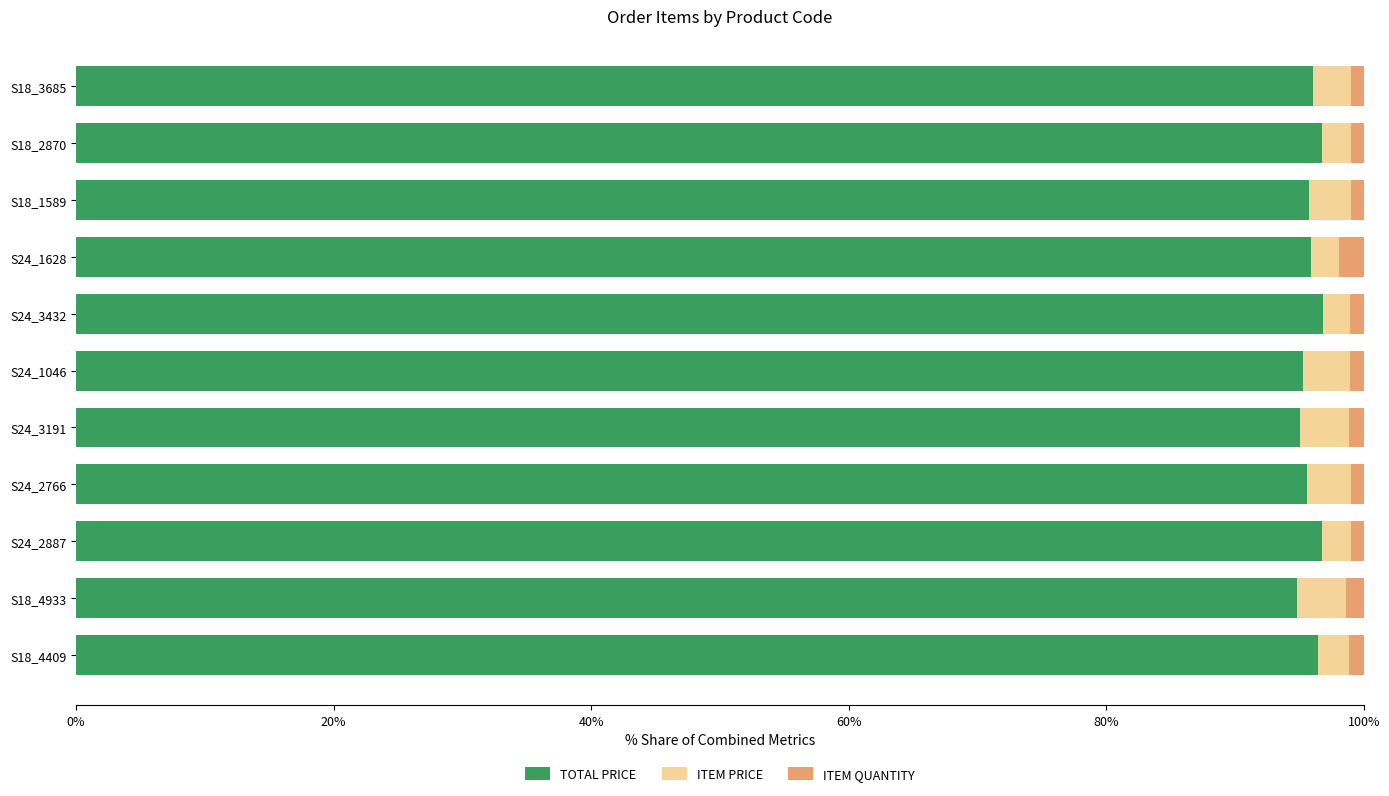

What is the sum of all TOTAL PRICE values?

1055.2